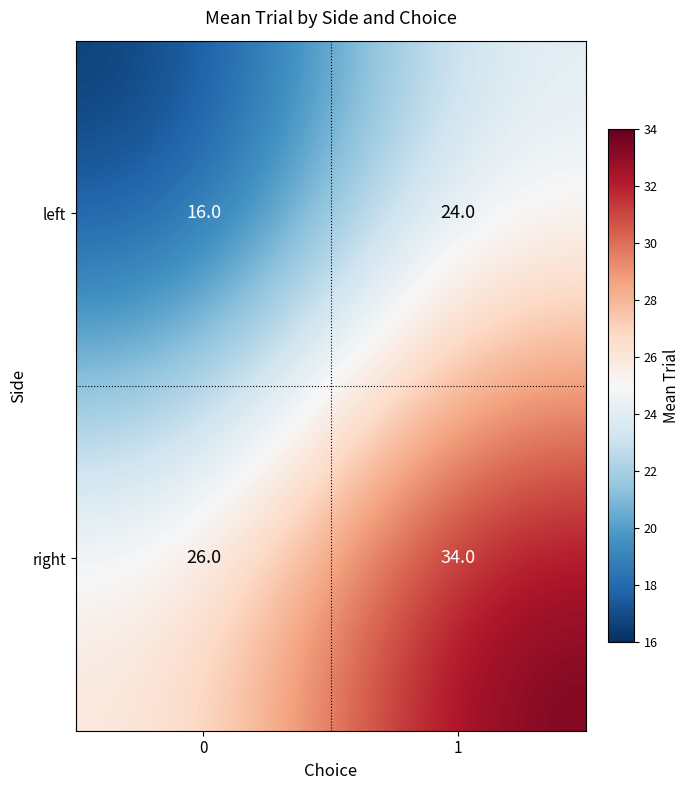

Reading right to left, what are all the values shown in this chart?

left: 1=24	0=16
right: 1=34	0=26